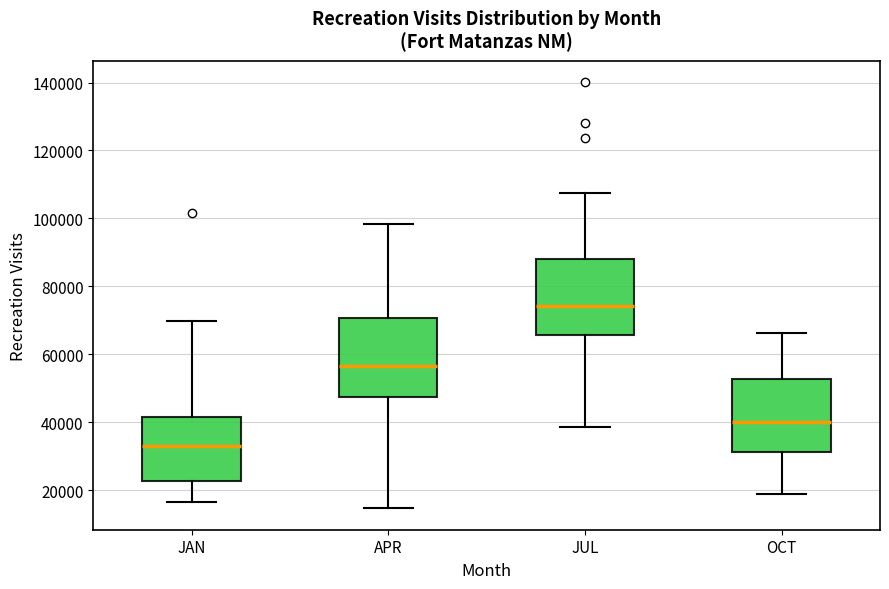

Where is the lower edge of the box for JUL on the y-axis? The values are not printed on the chart, so give them approximately, as read against the axis.

66000